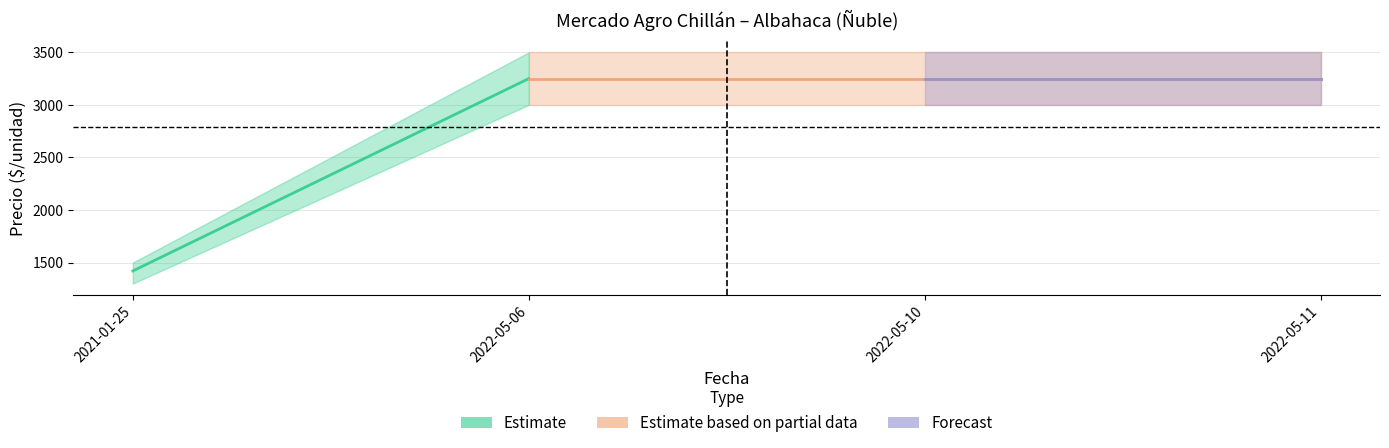

At which category is the sum across all series the highest?

2022-05-06